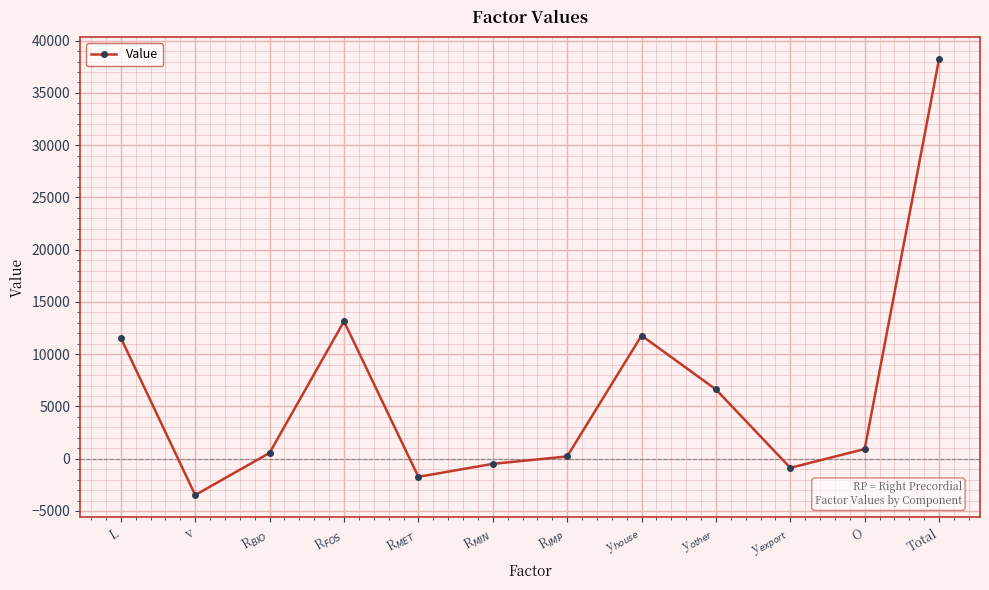

Does the chart have visible grid lines?

Yes